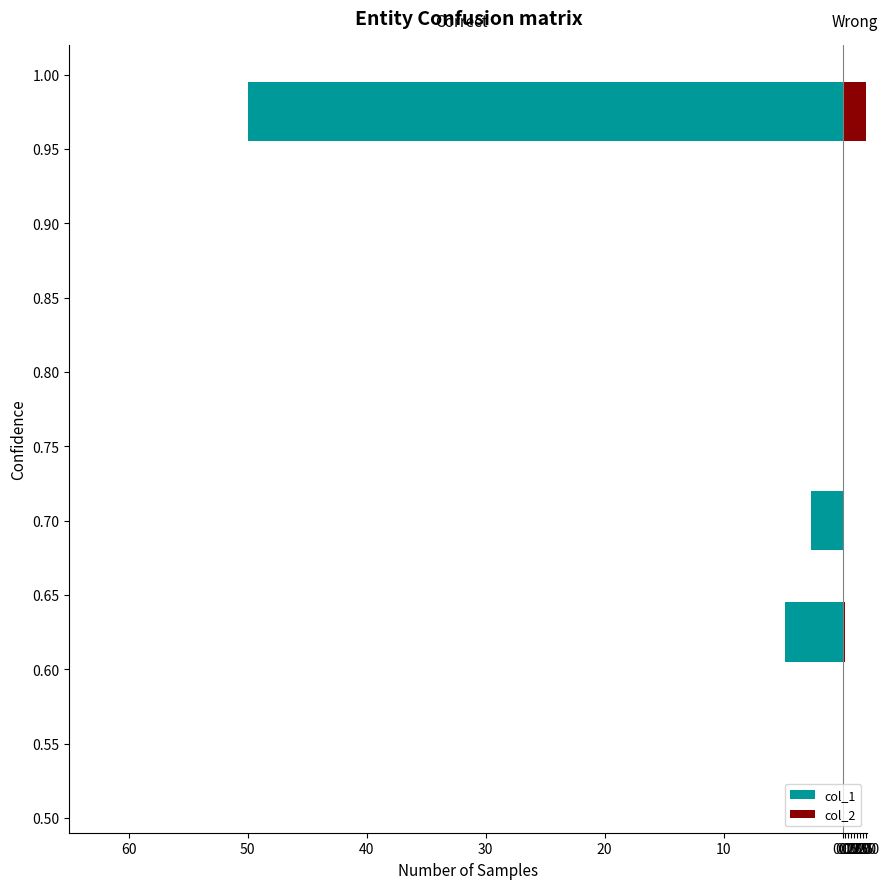

Are the bars horizontal?

Yes